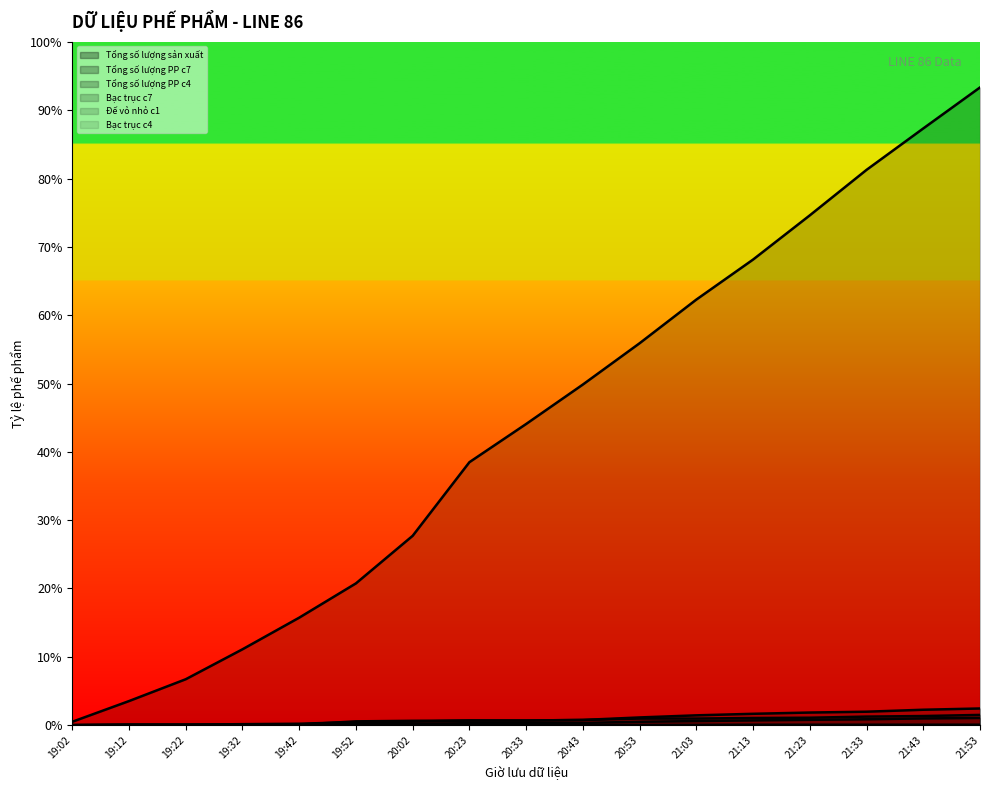

Is the value of Tổng số lượng PP c7 at 19:02 greater than the value of Đế vỏ nhỏ c1 at 20:02?

No